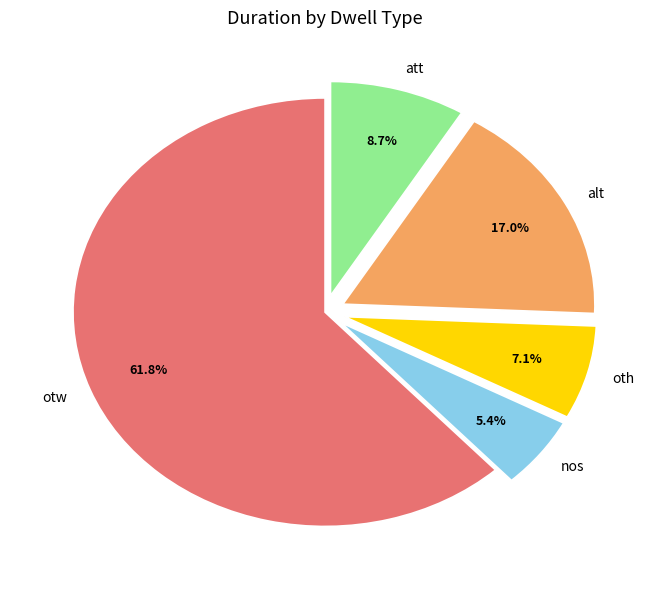

Rank the categories by value from lowest to highest.

nos, oth, att, alt, otw